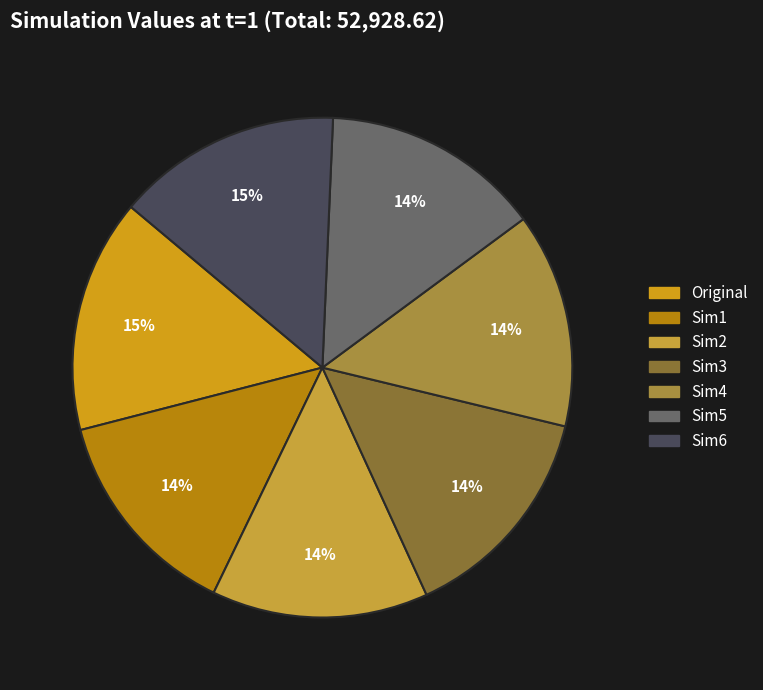

Does Sim4 account for over 50% of the chart?

No